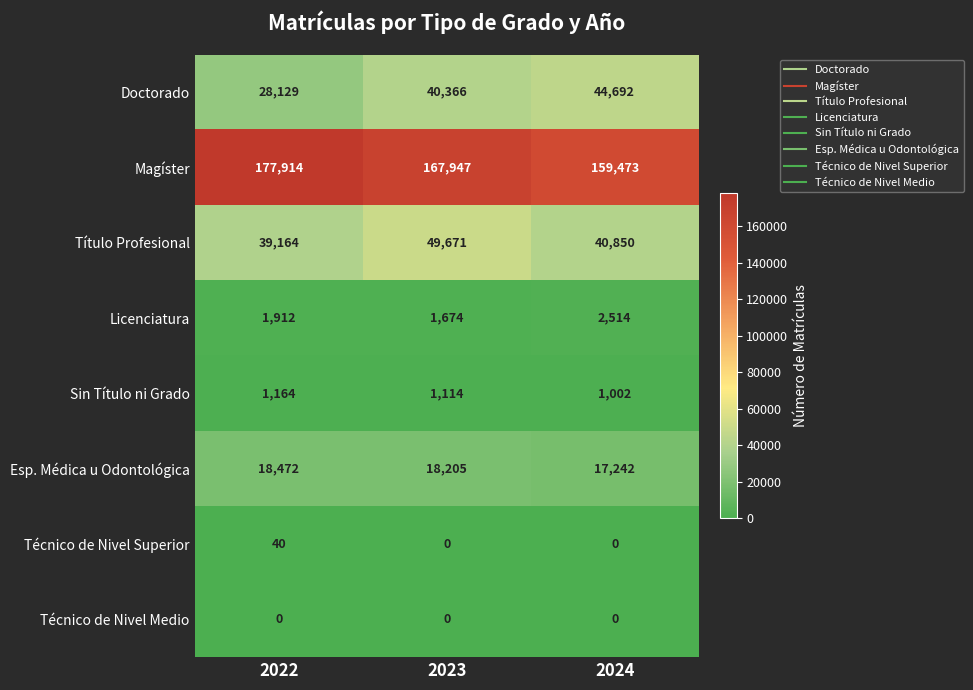

What is the maximum value shown in the chart?

177914